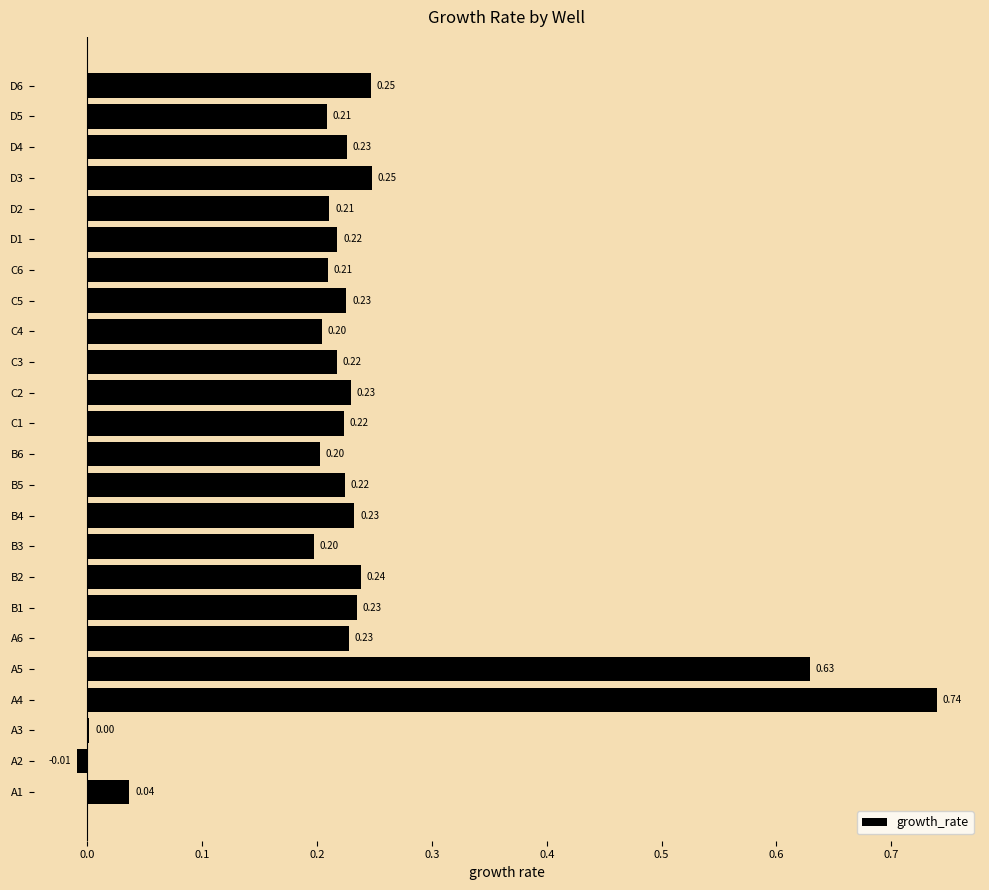

Which has a higher value, C1 or B4?

B4